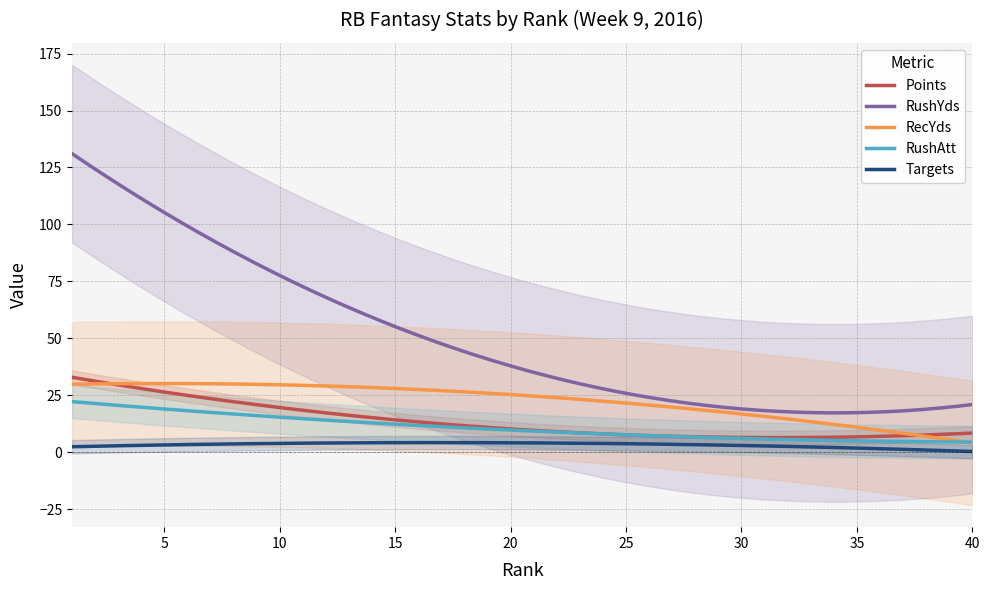

What is the highest value of the RecYds series?

30.1